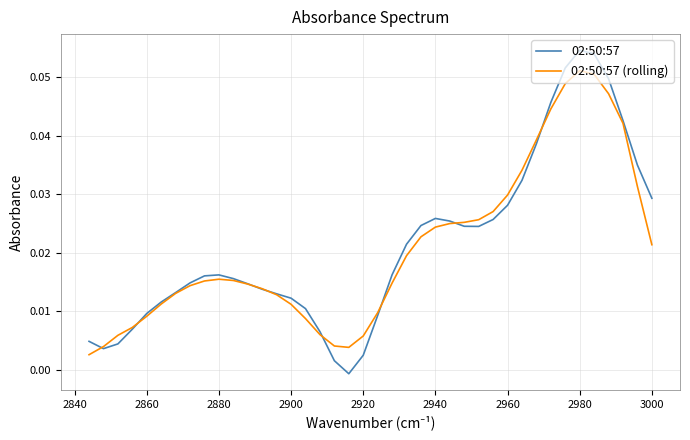

The value of 02:50:57 at 17 is 0.0. True or false?

False